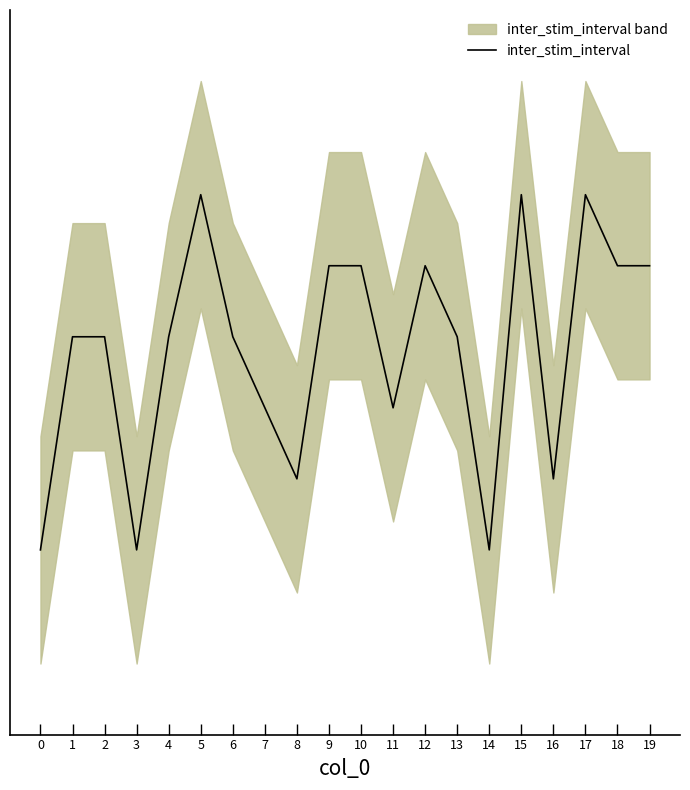

At which category does the data reach its first local peak?

5